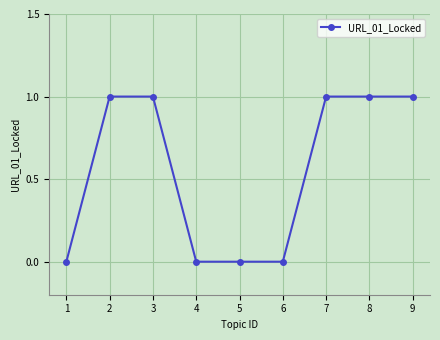

What is the difference between the second highest and minimum values?

1